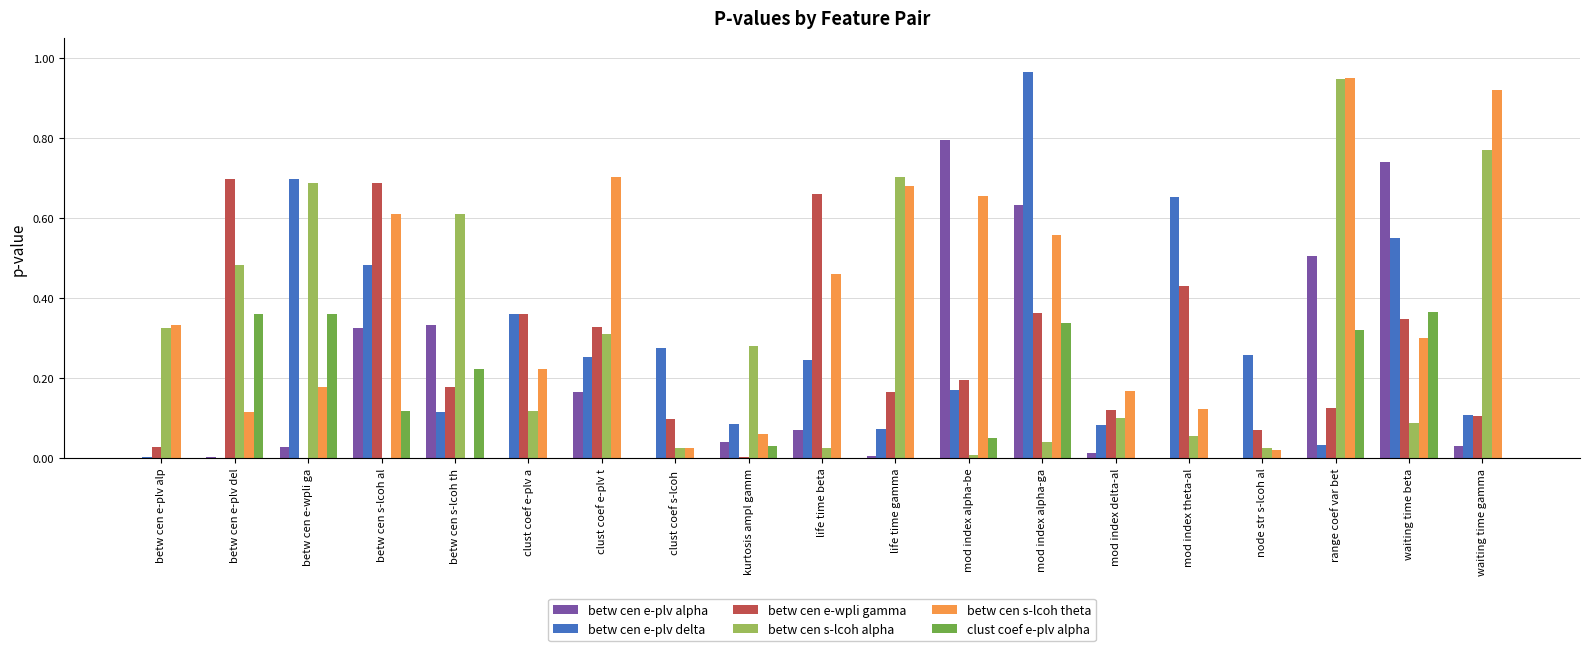

Between betw cen s-lcoh th and mod index delta-al, which series saw the biggest shift?

betw cen s-lcoh alpha